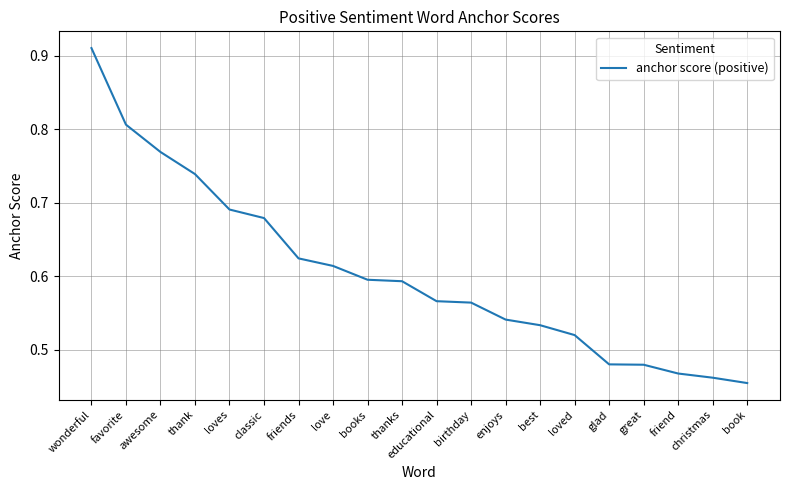

At which category does the chart reach its peak across all series?

wonderful